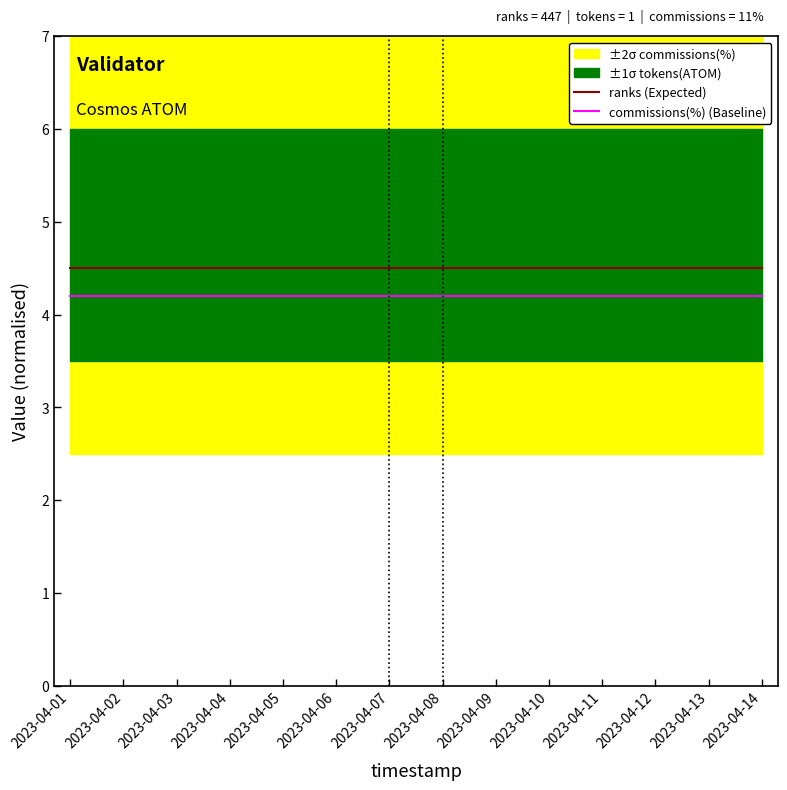

What is the maximum value shown in the chart?

4.5